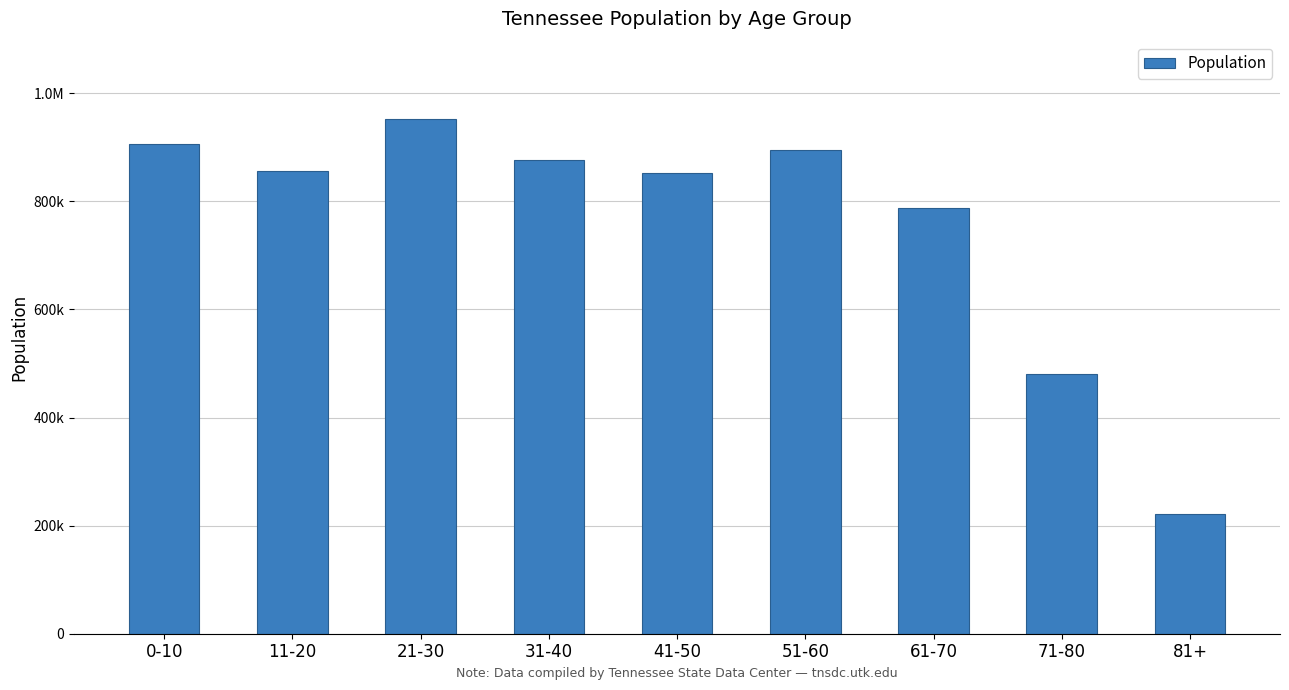

What is the average value?

758797